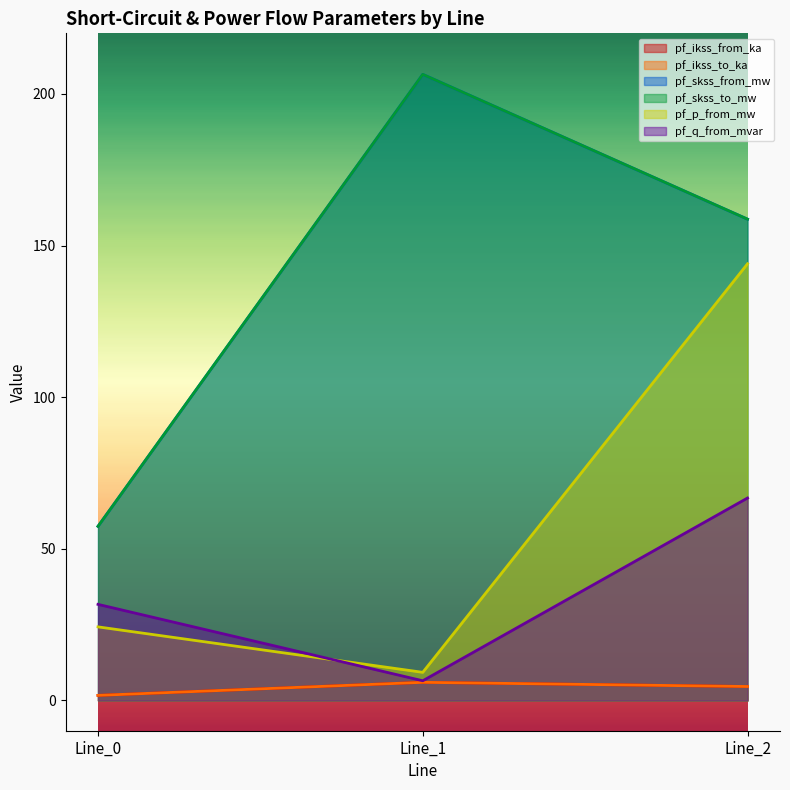

What is the smallest value displayed?

1.7